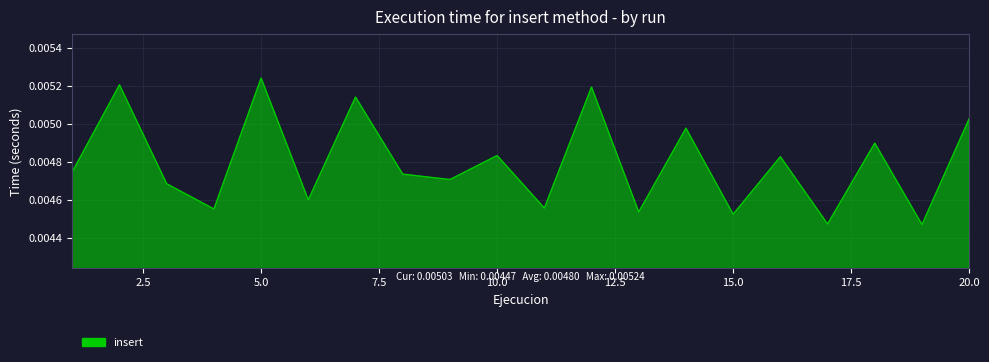

Where is the first local minimum?

4